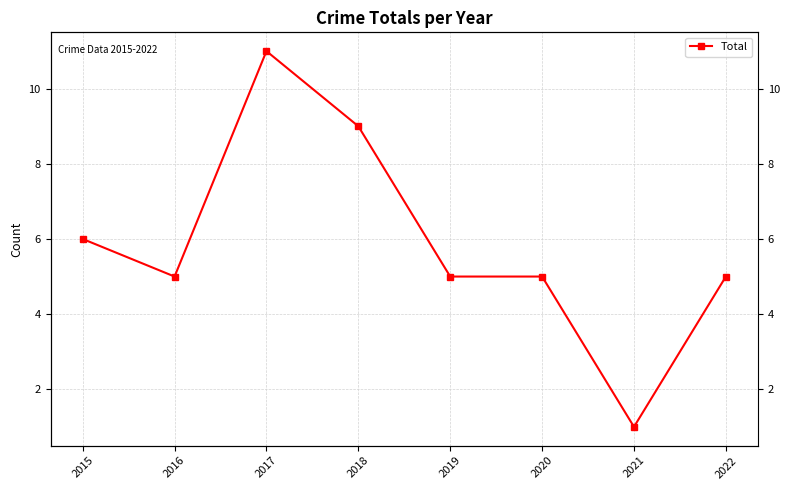

What is the sum of the values at 2017 and 2022?

16